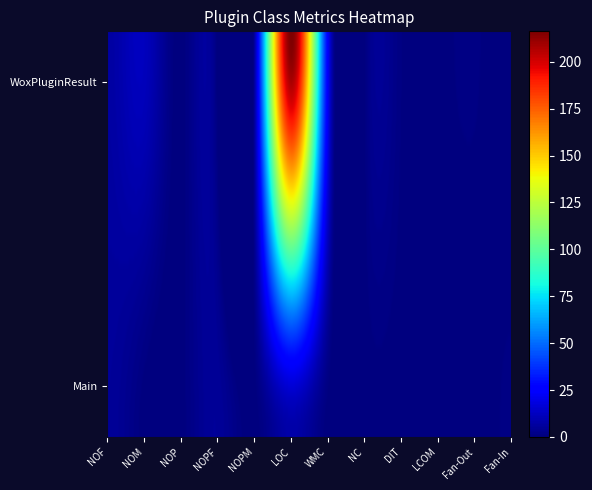

At which label does Main reach its peak?

5